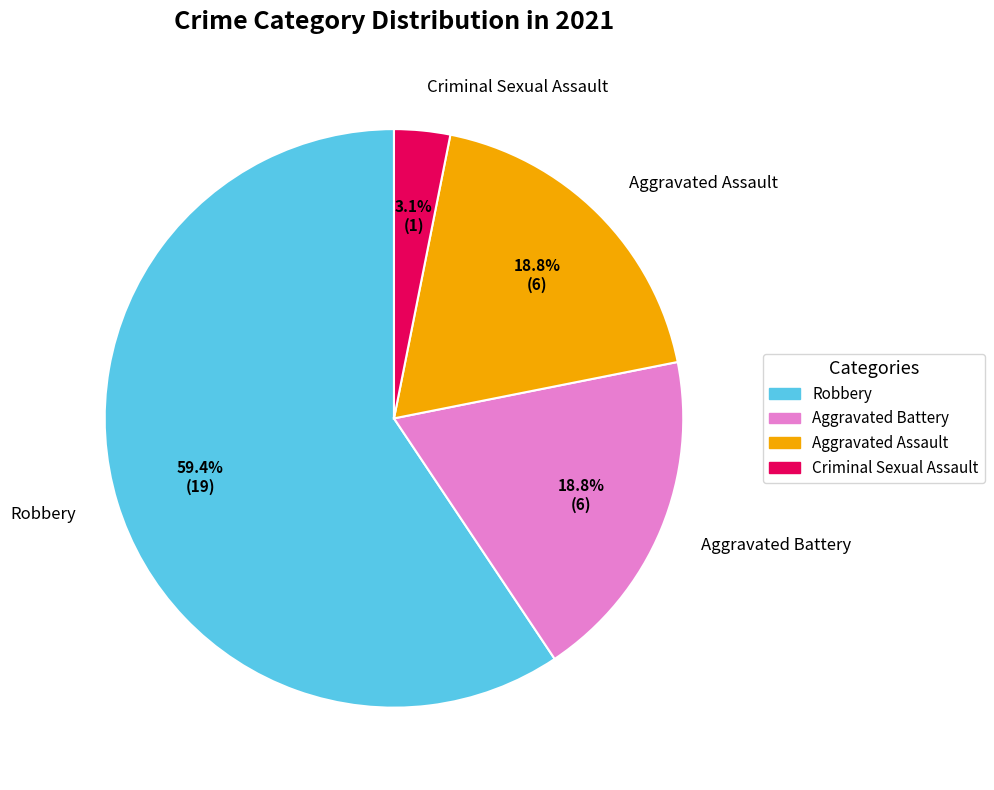

Which has a higher value, Aggravated Battery or Robbery?

Robbery